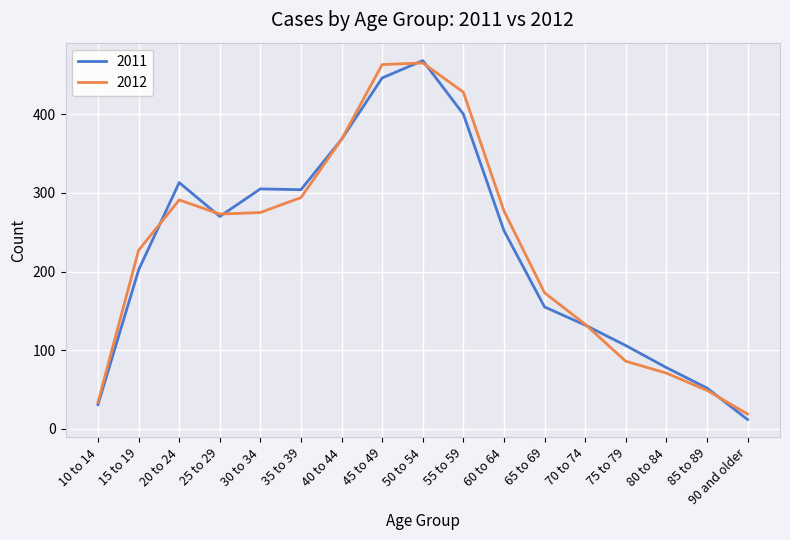

What value does the 2012 series have at 10 to 14, to the nearest 5?

35